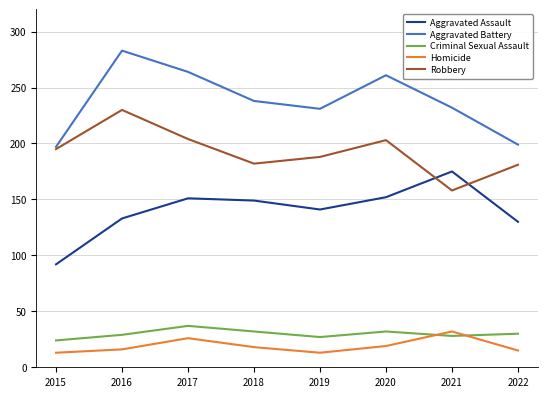

What is the spread (max minus min) of values at 2015?

184